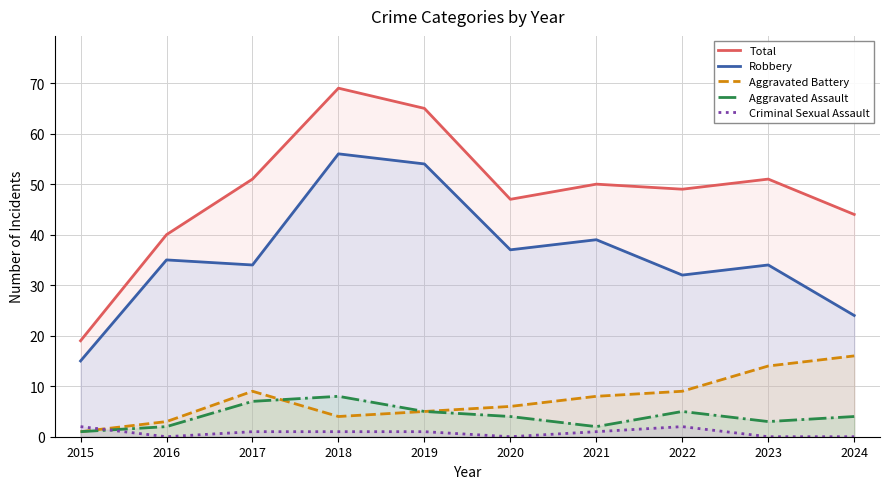

Where does the Total series first go above 50?

2017